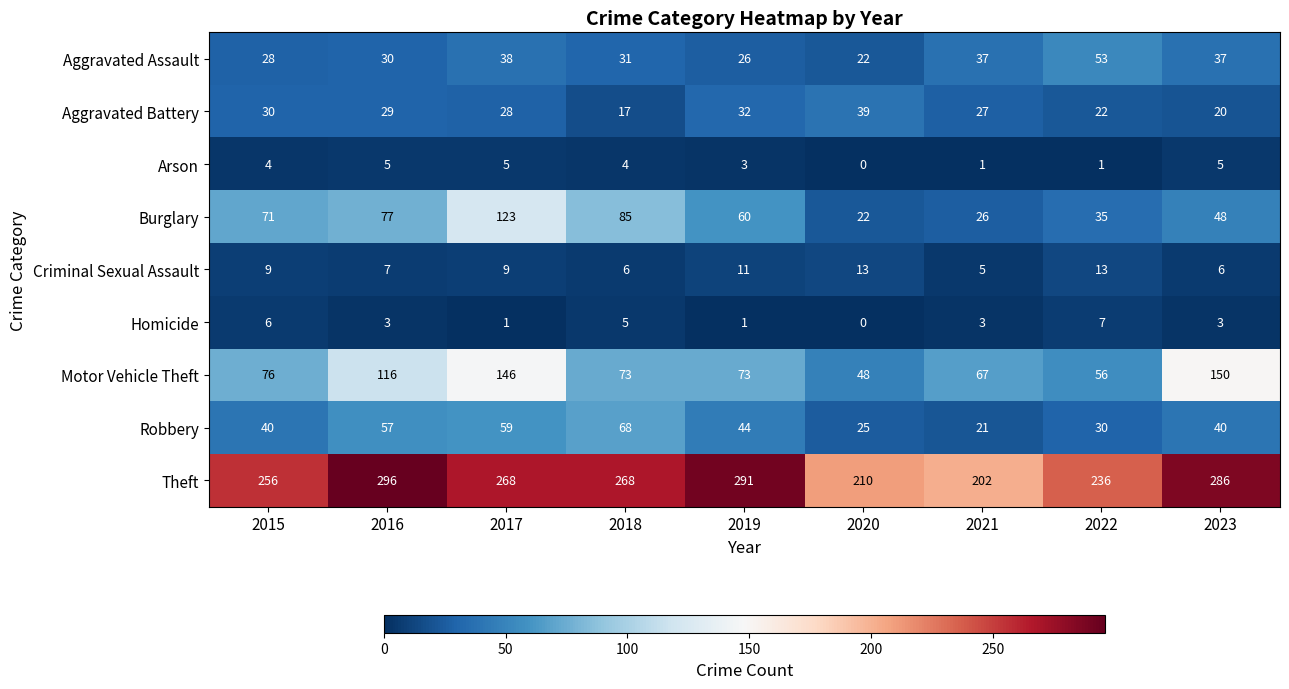

What is the difference between the highest and lowest values at 2017?

267